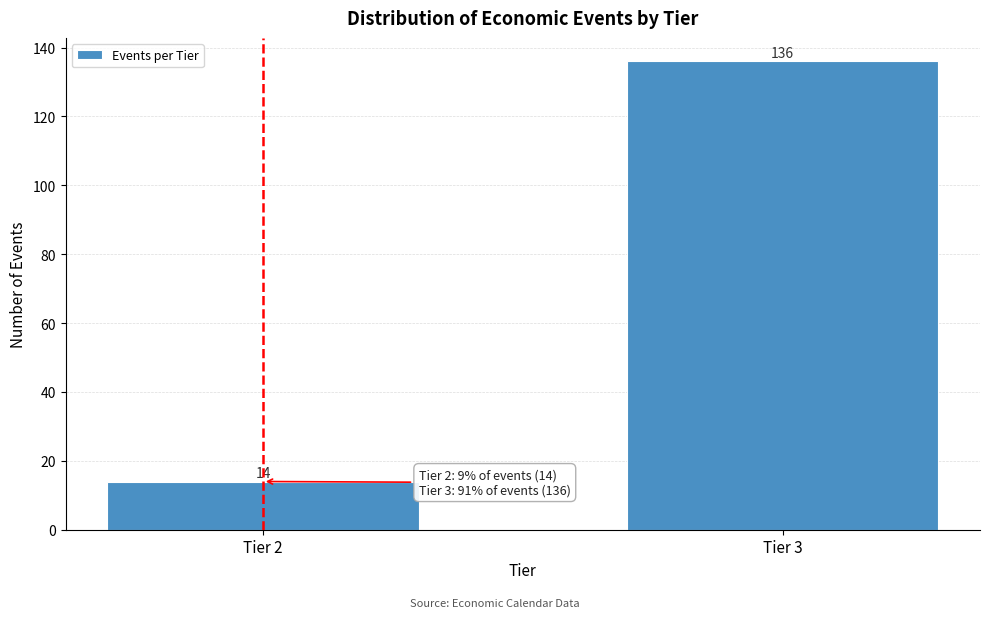

Reading left to right, extract all data points from this chart.

14	136